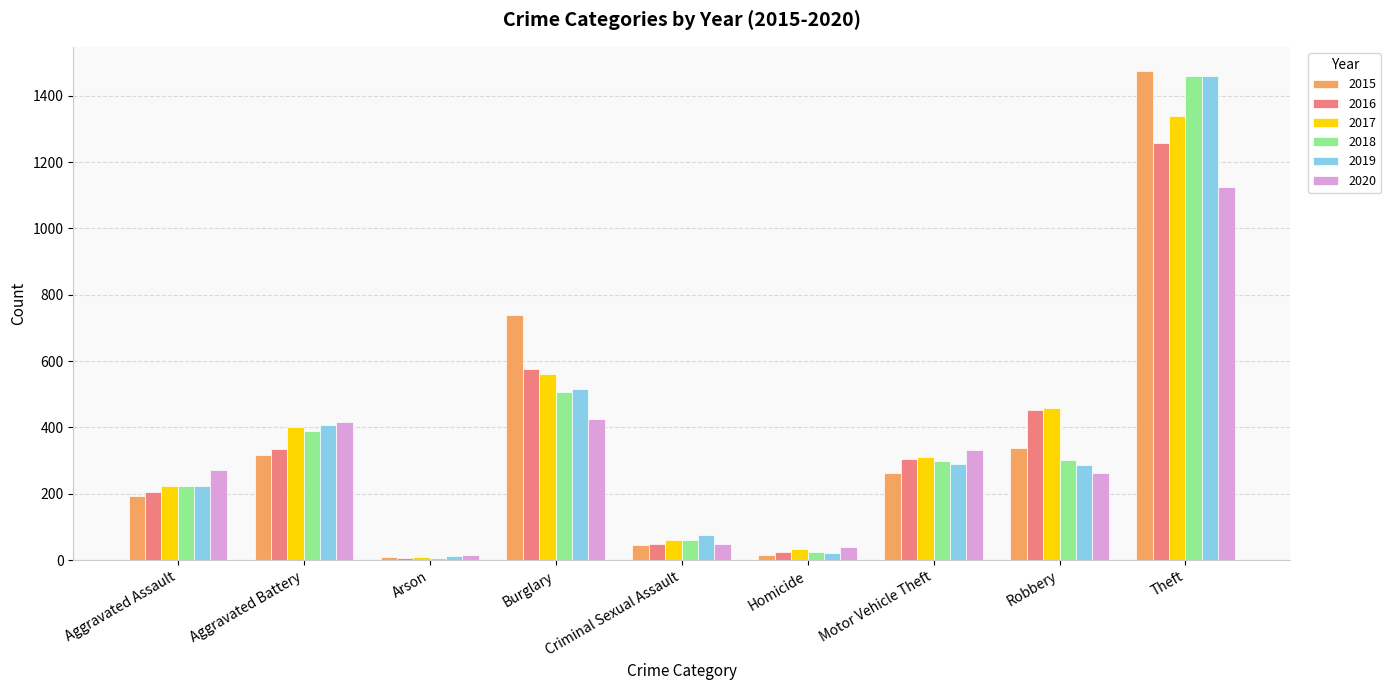

Which series has the largest range (max minus min)?

2015